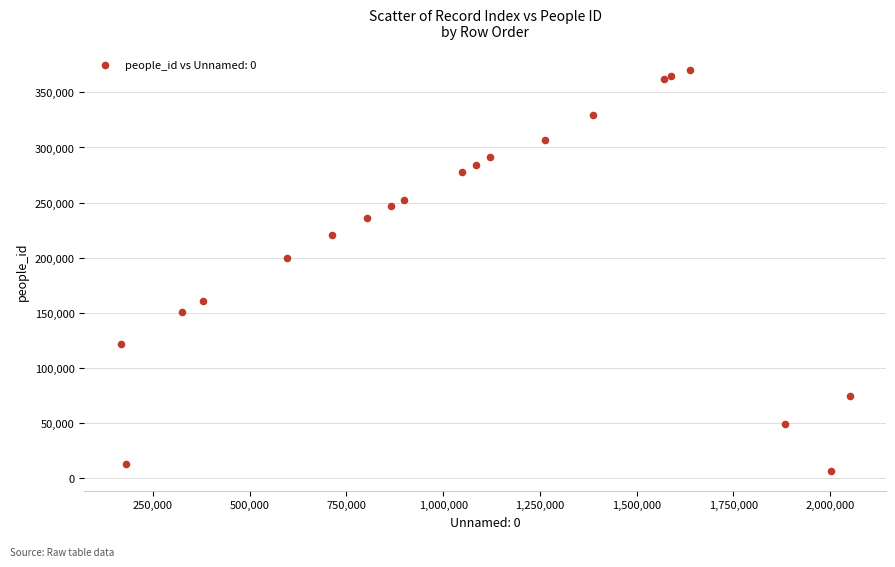

What Y value in the scatter plot is closest to 188395?

199475